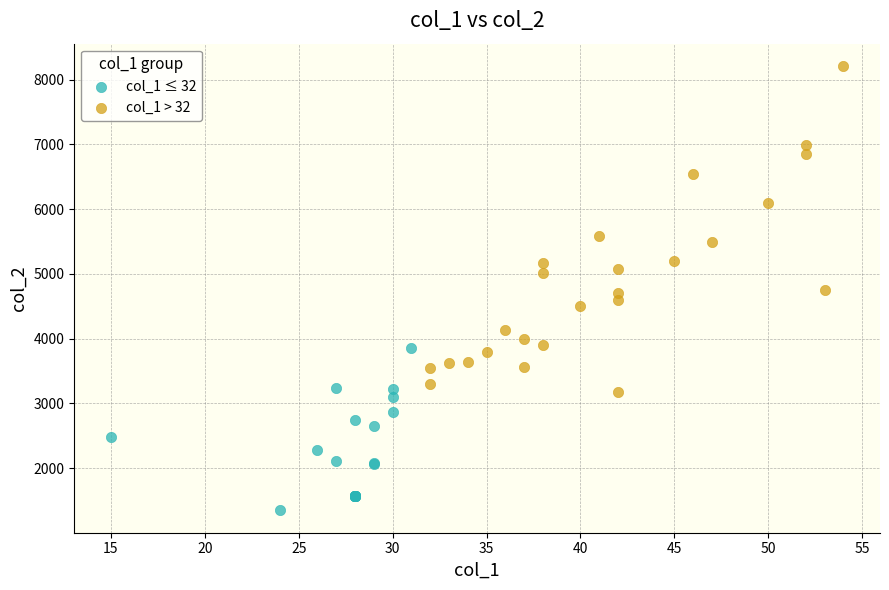

Which series reaches the minimum Y coordinate?

col_1 ≤ 32